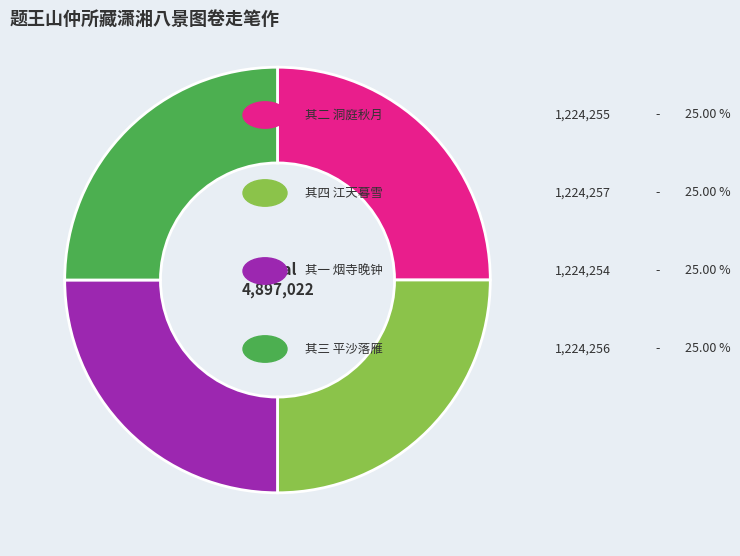

Is there any slice that represents more than half of the pie?

No